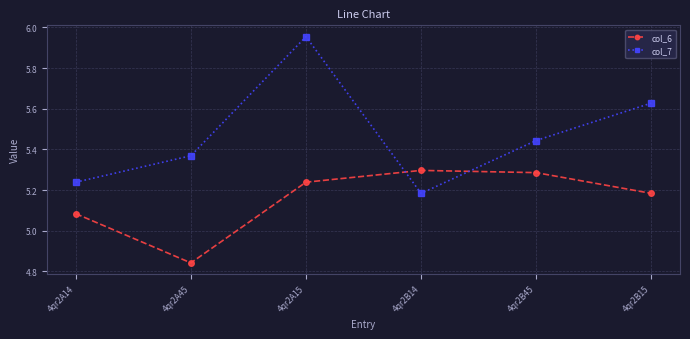

The value of col_7 at 4qr2A15 is 1.7. True or false?

False